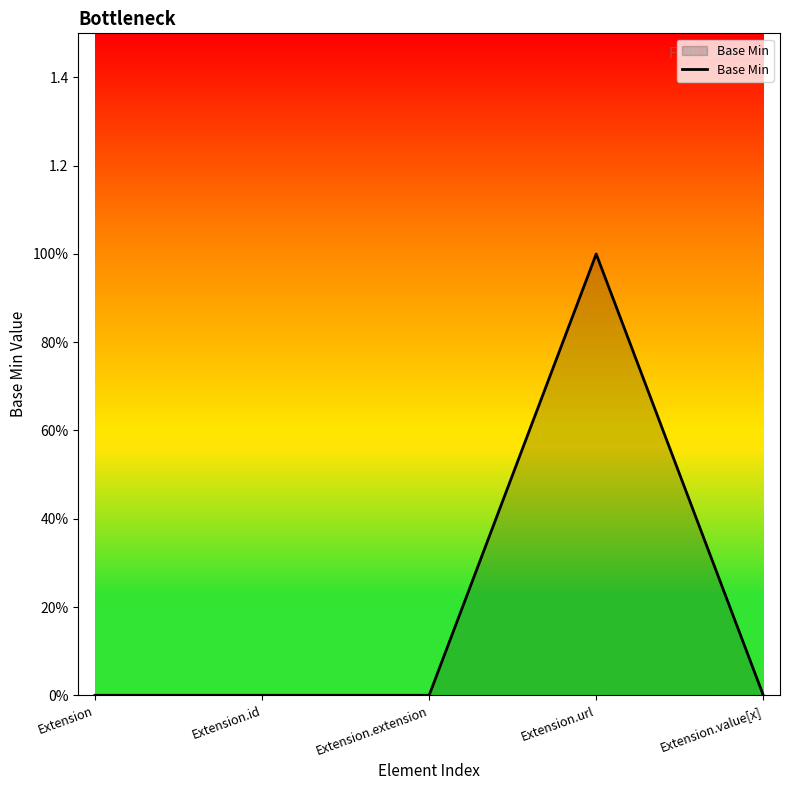

Does the chart display data point markers on the line(s)?

No